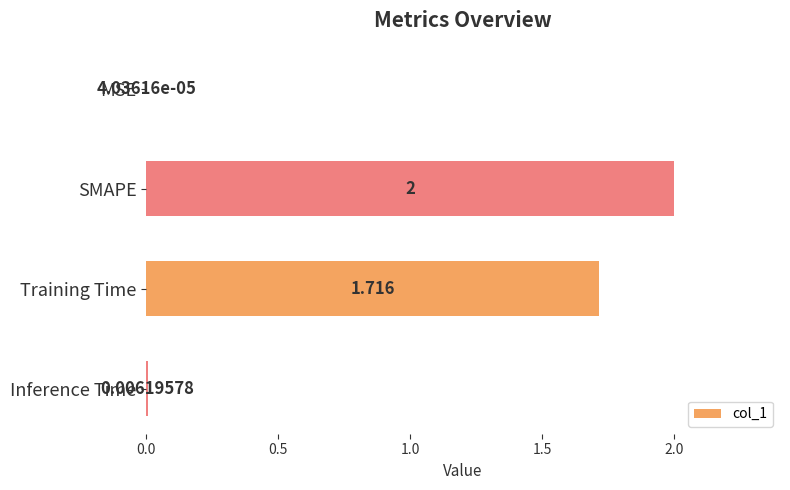

Which label corresponds to the largest value in the chart?

SMAPE